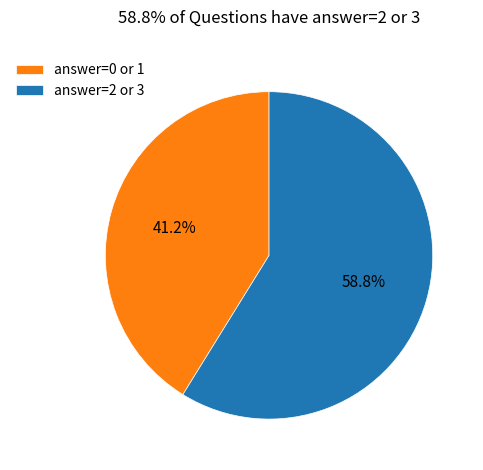

Which has a higher value, answer=0 or 1 or answer=2 or 3?

answer=2 or 3